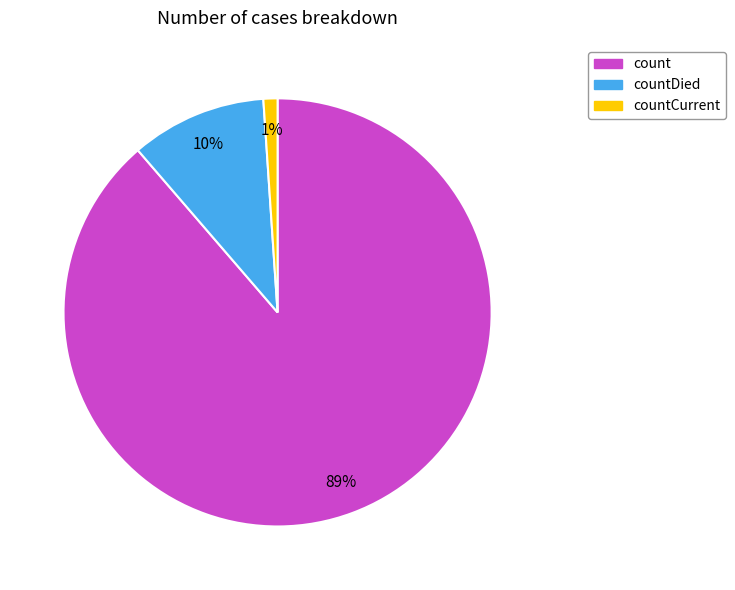

Combined, do count and countDied account for over 50%?

Yes